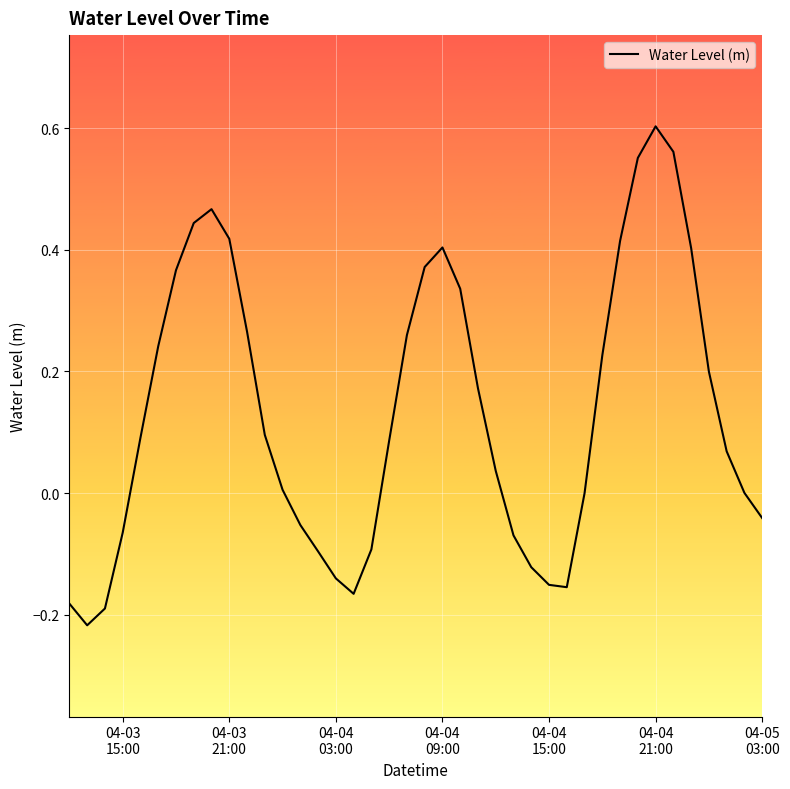

What is the difference between the maximum and minimum values?

0.8